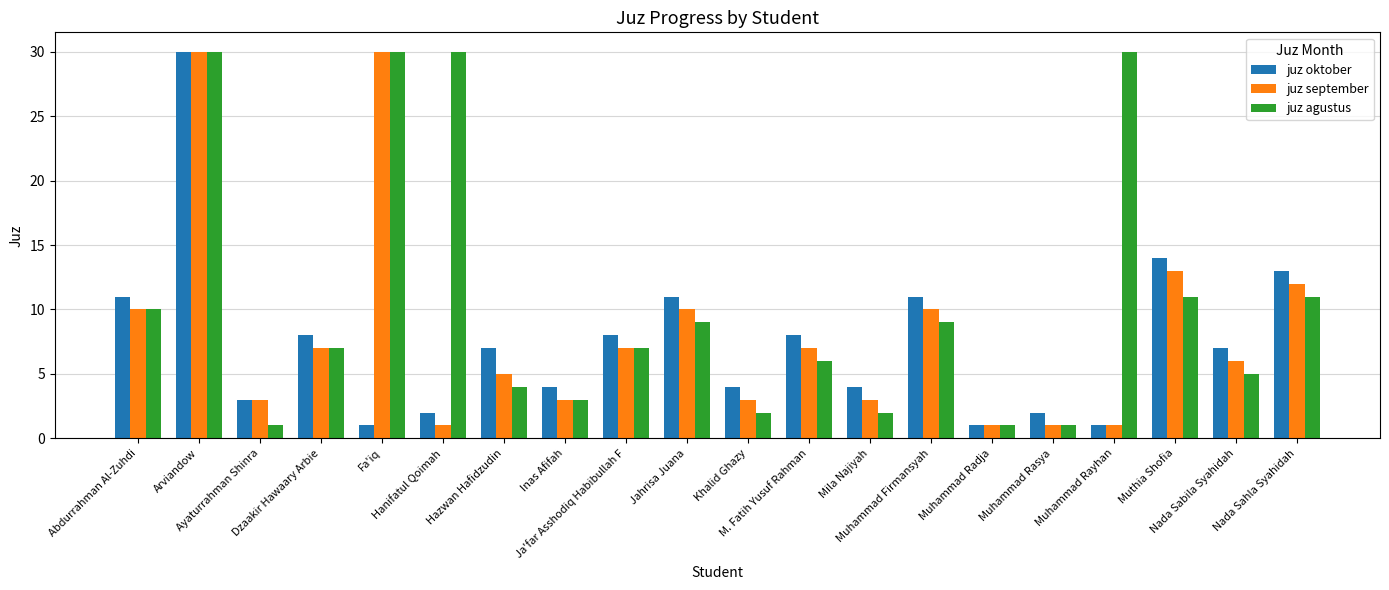

Reading left to right, transcribe all the data shown in this chart.

juz oktober: Abdurrahman Al-Zuhdi=11	Arviandow=30	Ayaturrahman Shinra=3	Dzaakir Hawaary Arbie=8	Fa'iq=1	Hanifatul Qoimah=2	Hazwan Hafidzudin=7	Inas Afifah=4	Ja'far Asshodiq Habibullah F=8	Jahrisa Juana=11	Khalid Ghazy=4	M. Fatih Yusuf Rahman=8	Mila Najiyah=4	Muhammad Firmansyah=11	Muhammad Radja=1	Muhammad Rasya=2	Muhammad Rayhan=1	Muthia Shofia=14	Nada Sabila Syahidah=7	Nada Sahla Syahidah=13
juz september: Abdurrahman Al-Zuhdi=10	Arviandow=30	Ayaturrahman Shinra=3	Dzaakir Hawaary Arbie=7	Fa'iq=30	Hanifatul Qoimah=1	Hazwan Hafidzudin=5	Inas Afifah=3	Ja'far Asshodiq Habibullah F=7	Jahrisa Juana=10	Khalid Ghazy=3	M. Fatih Yusuf Rahman=7	Mila Najiyah=3	Muhammad Firmansyah=10	Muhammad Radja=1	Muhammad Rasya=1	Muhammad Rayhan=1	Muthia Shofia=13	Nada Sabila Syahidah=6	Nada Sahla Syahidah=12
juz agustus: Abdurrahman Al-Zuhdi=10	Arviandow=30	Ayaturrahman Shinra=1	Dzaakir Hawaary Arbie=7	Fa'iq=30	Hanifatul Qoimah=30	Hazwan Hafidzudin=4	Inas Afifah=3	Ja'far Asshodiq Habibullah F=7	Jahrisa Juana=9	Khalid Ghazy=2	M. Fatih Yusuf Rahman=6	Mila Najiyah=2	Muhammad Firmansyah=9	Muhammad Radja=1	Muhammad Rasya=1	Muhammad Rayhan=30	Muthia Shofia=11	Nada Sabila Syahidah=5	Nada Sahla Syahidah=11